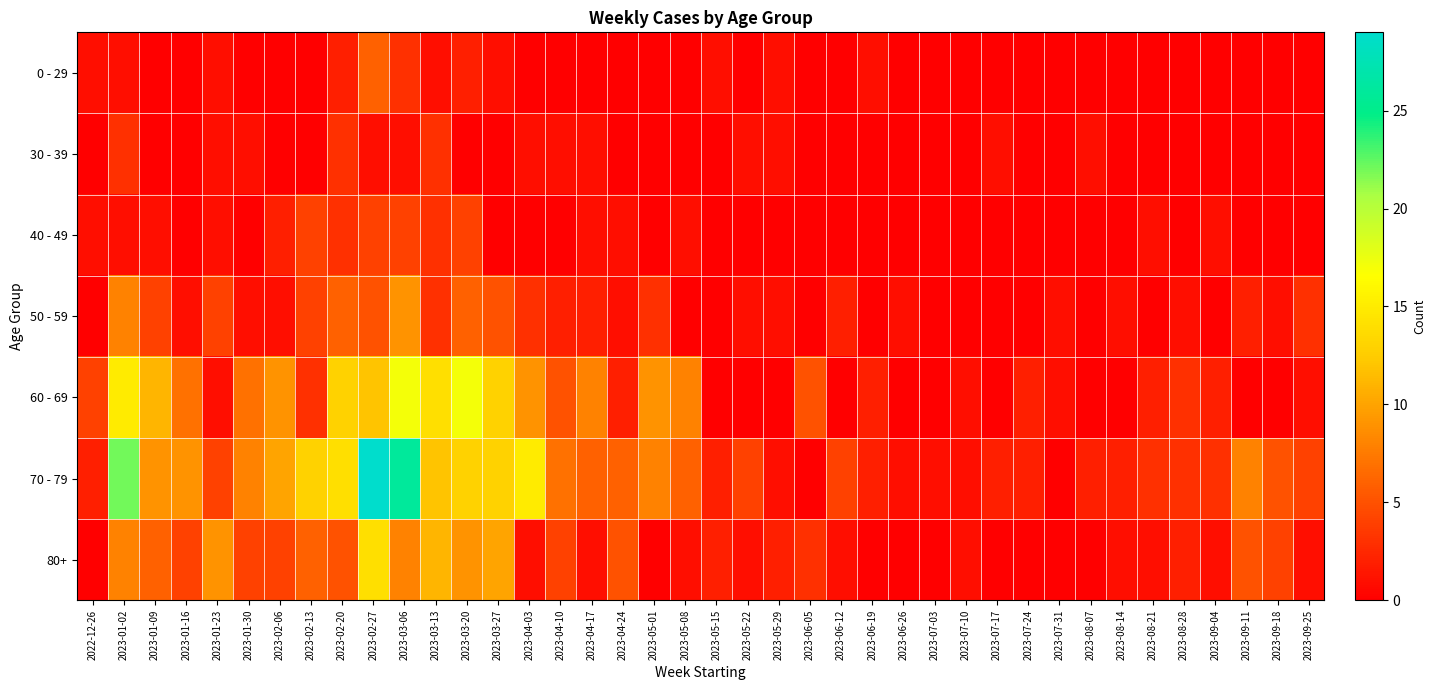

Which series has the largest total across all categories?

70 - 79